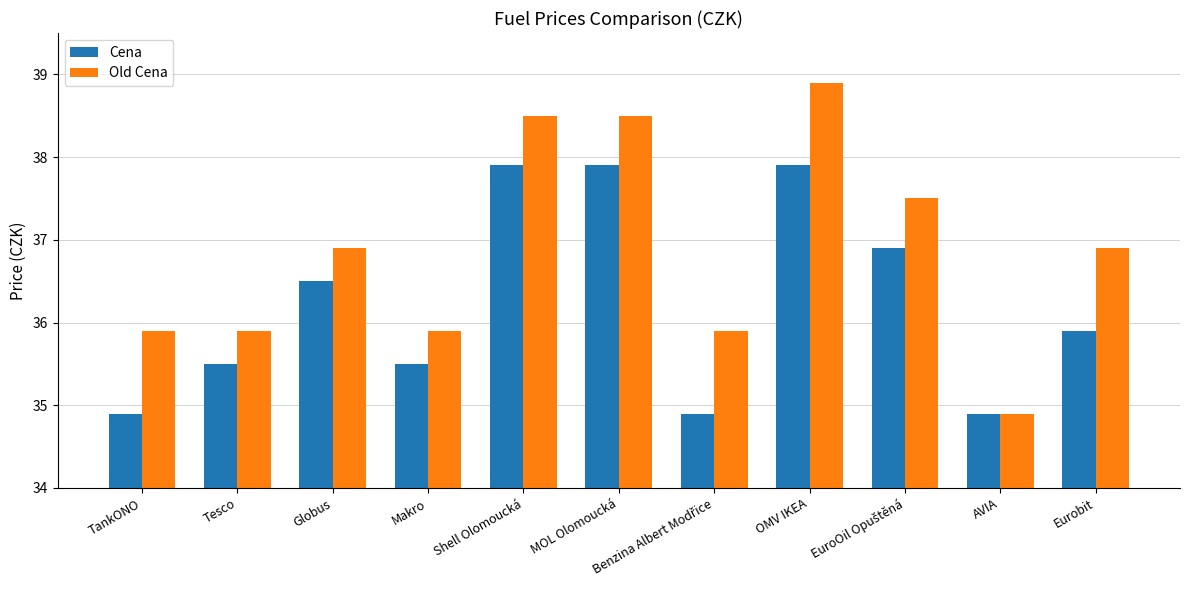

Which series has the largest range (max minus min)?

Old Cena